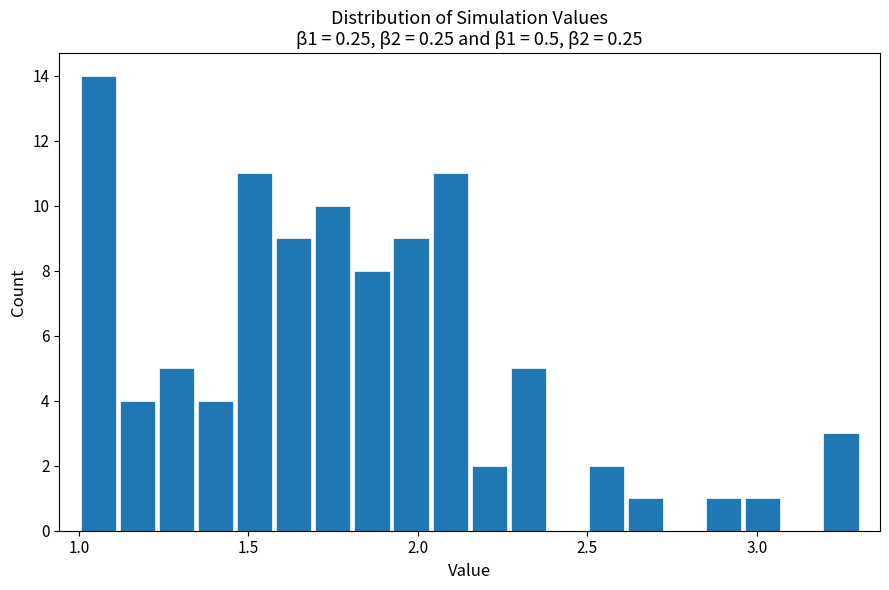

Read against the x-axis, roughly where is the centre of the tallest bar?

1.05